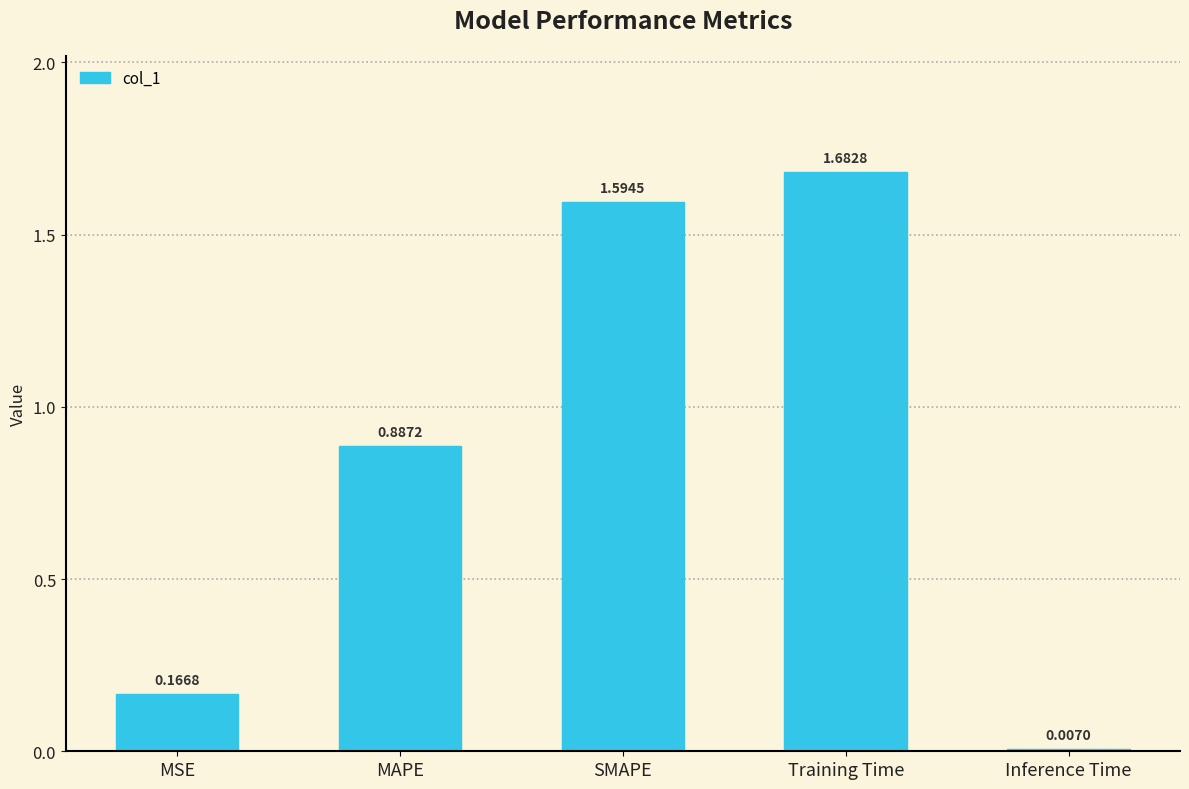

The chart shows a value of 1.6 at SMAPE. True or false?

True